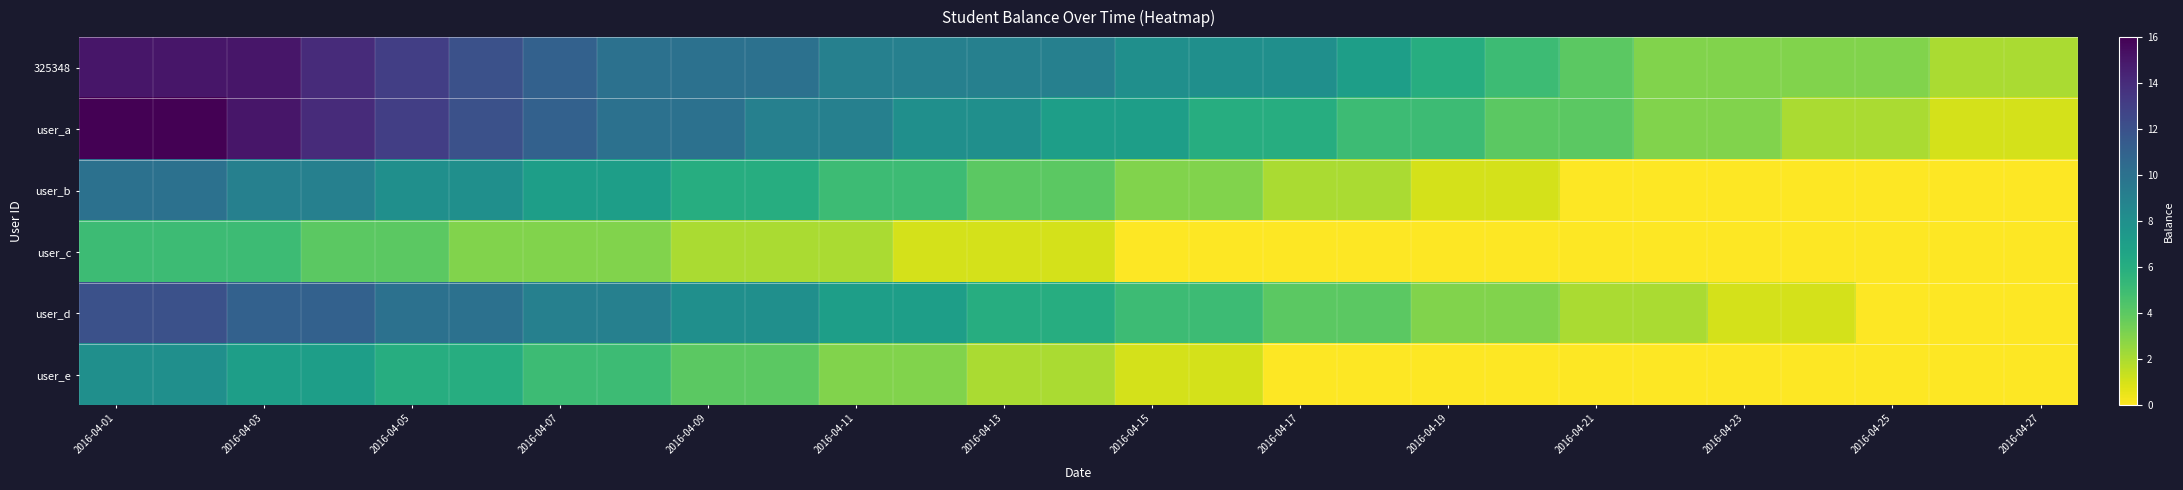

Rank the series by their maximum value, from lowest to highest.

user_c, user_e, user_b, user_d, 325348, user_a